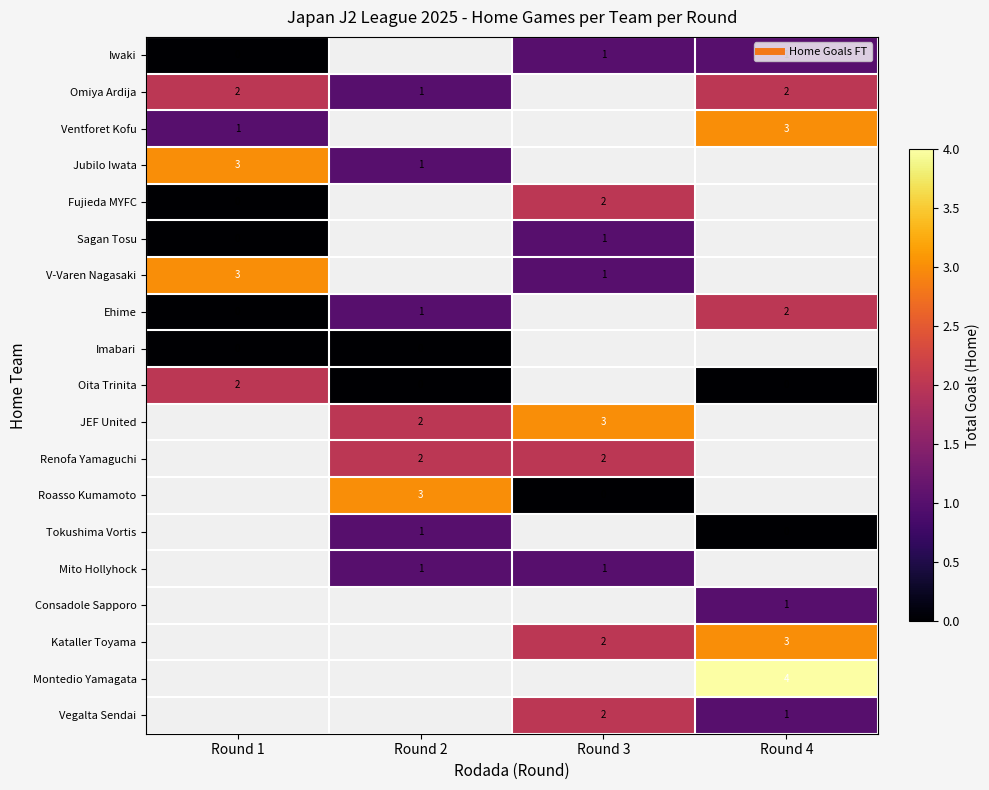

What is the difference between the Renofa Yamaguchi values at Round 1 and Round 2?

2